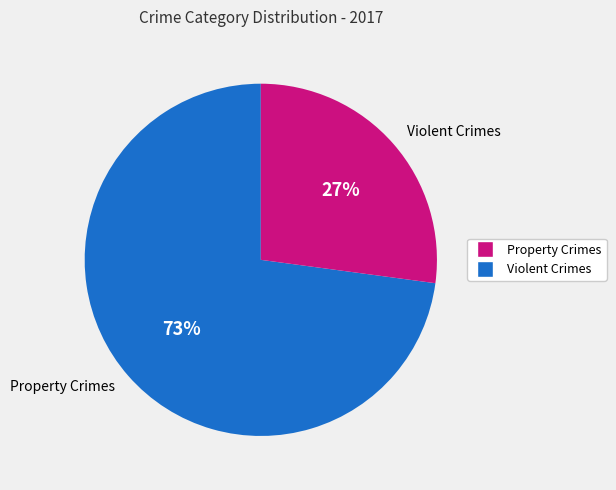

Is Other the majority of the pie?

No